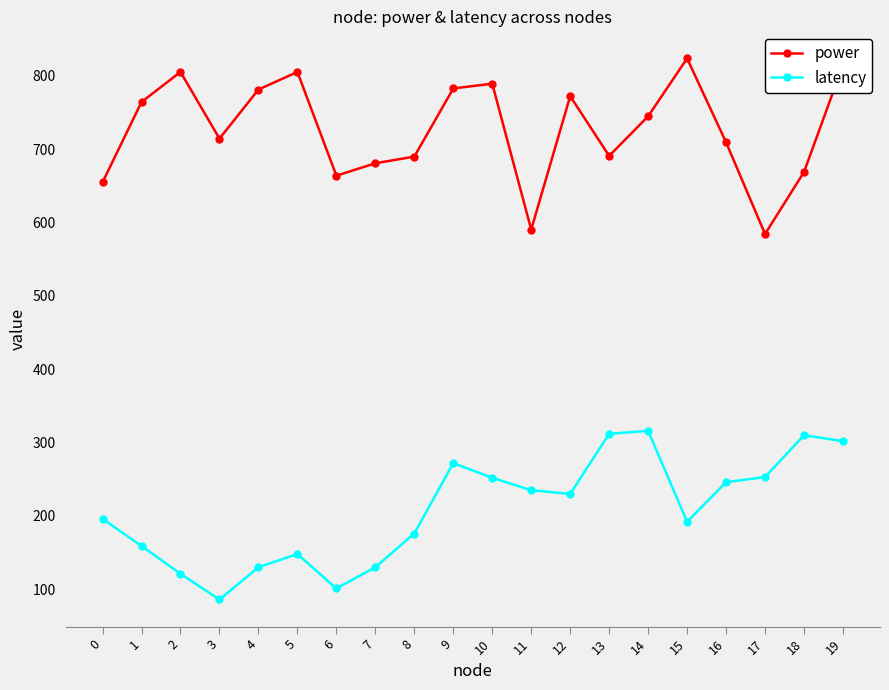

Which series has the widest spread of values?

power